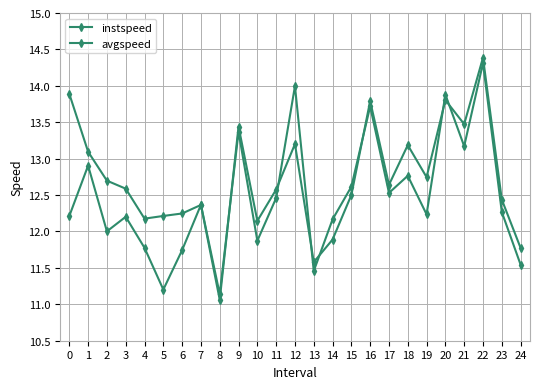

At how many categories does at least one series exceed 11?

25